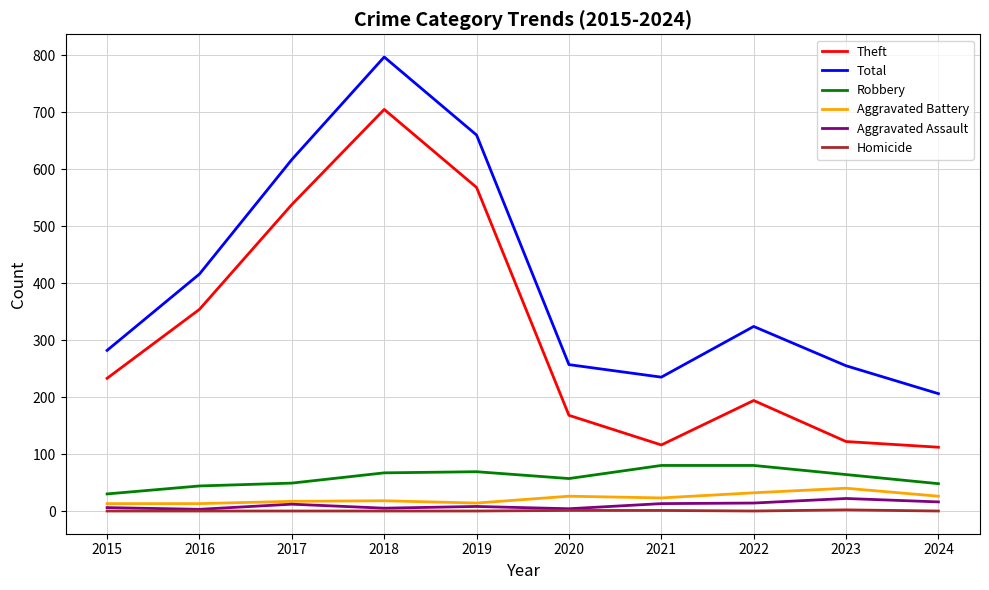

Which series has the largest range (max minus min)?

Theft